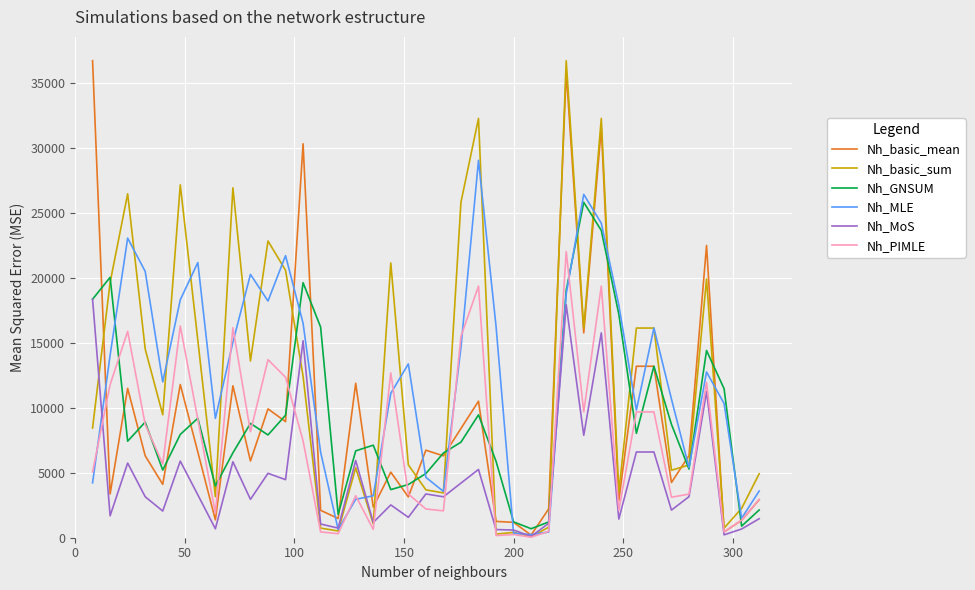

What is the maximum value for Nh_basic_sum?

36678.9